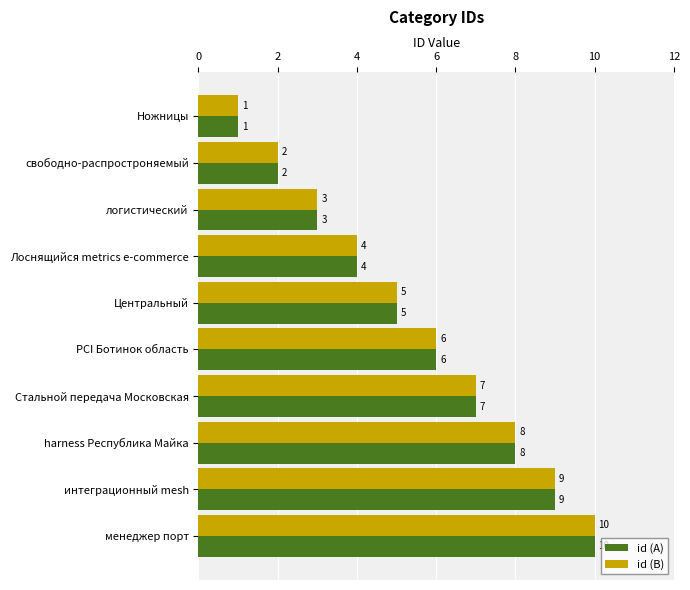

What is the maximum value shown in the chart?

10